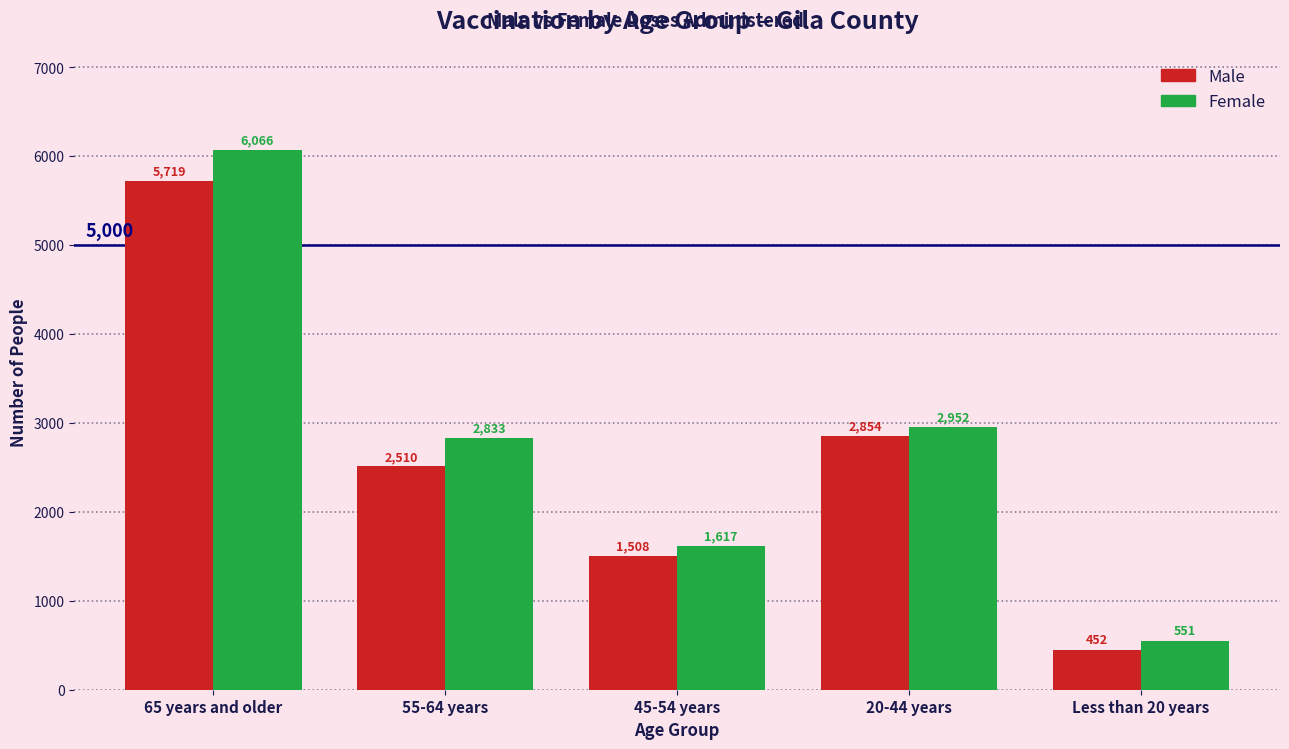

Reading right to left, extract all data points from this chart.

Male: Less than 20 years=452	20-44 years=2854	45-54 years=1508	55-64 years=2510	65 years and older=5719
Female: Less than 20 years=551	20-44 years=2952	45-54 years=1617	55-64 years=2833	65 years and older=6066